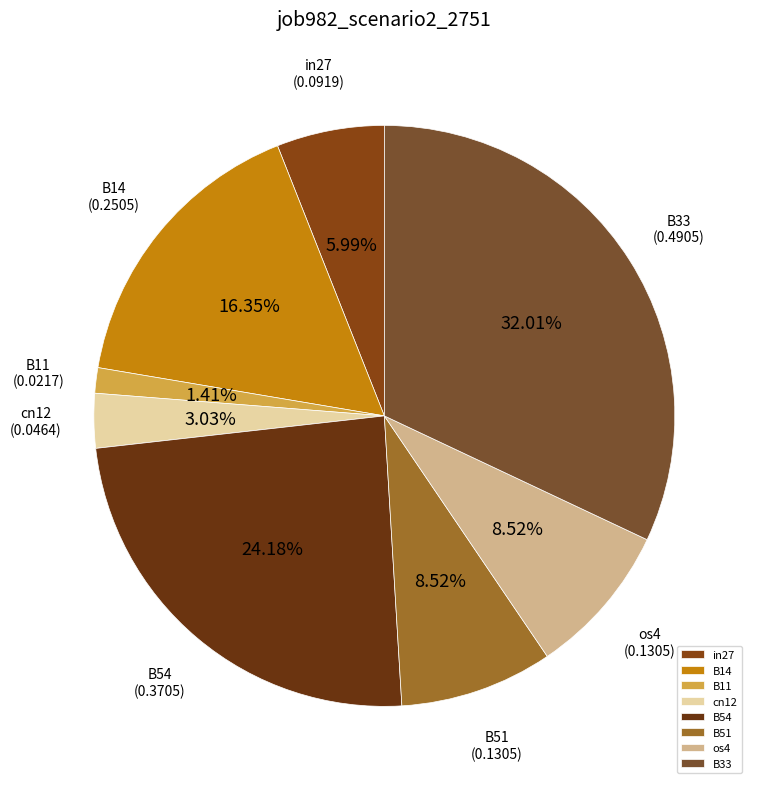

How many segments does this pie chart have?

8